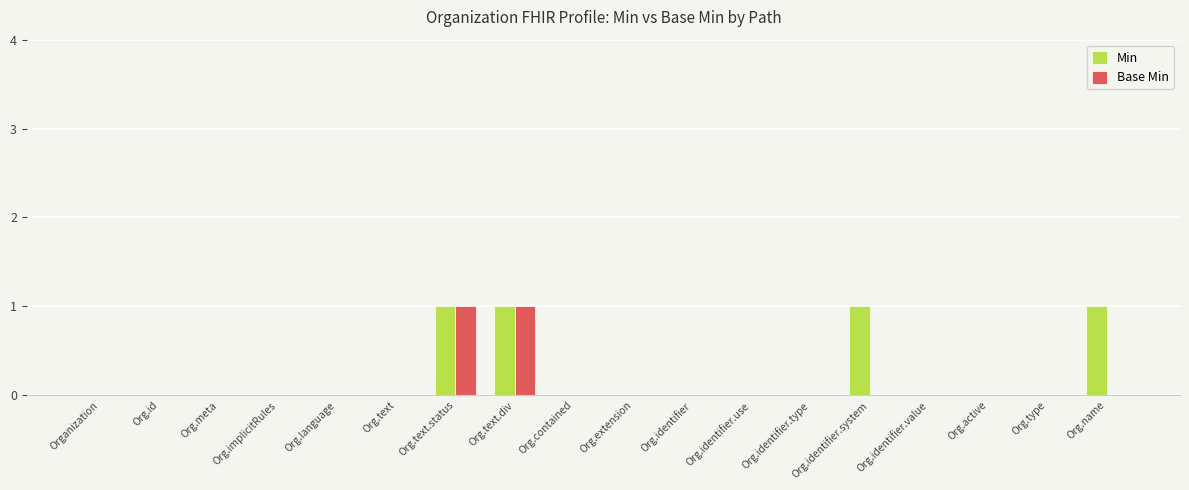

Is it true that Base Min equals 1 at Org.language?

False